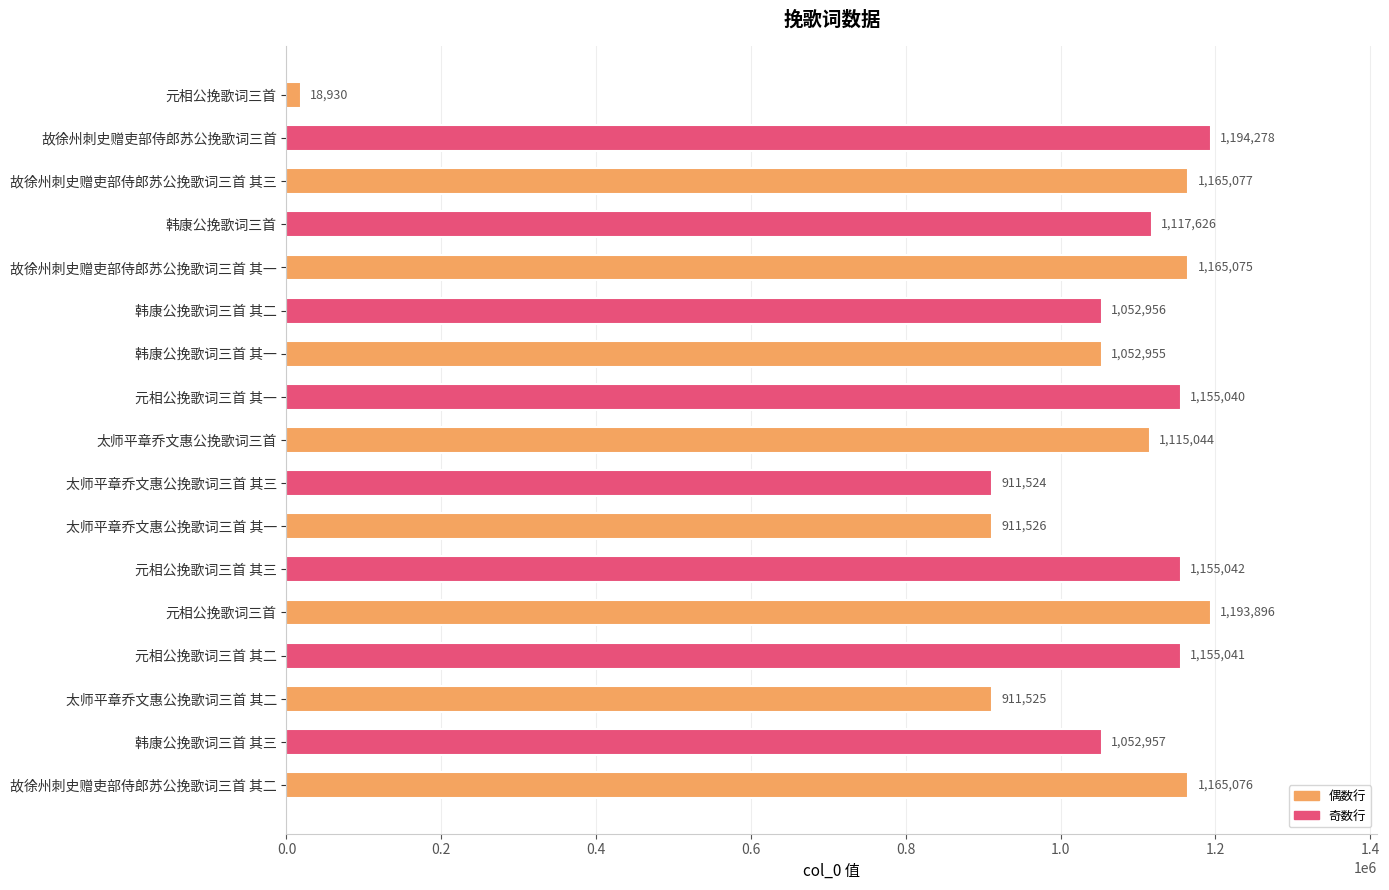

What is the maximum value shown in the chart?

1194278